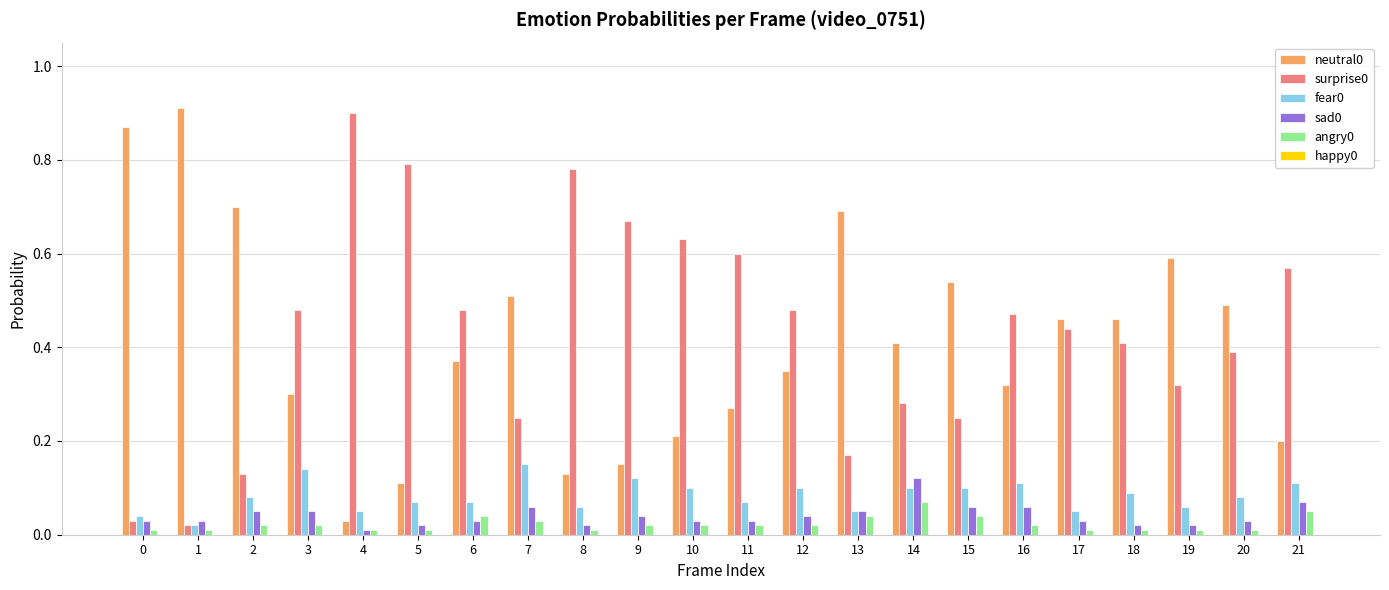

Is the value of angry0 at 12 greater than the value of fear0 at 14?

No